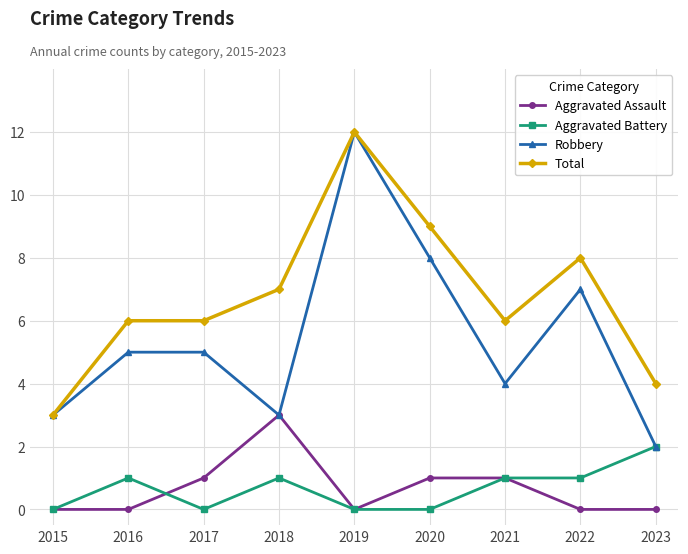

Which series has the widest spread of values?

Robbery